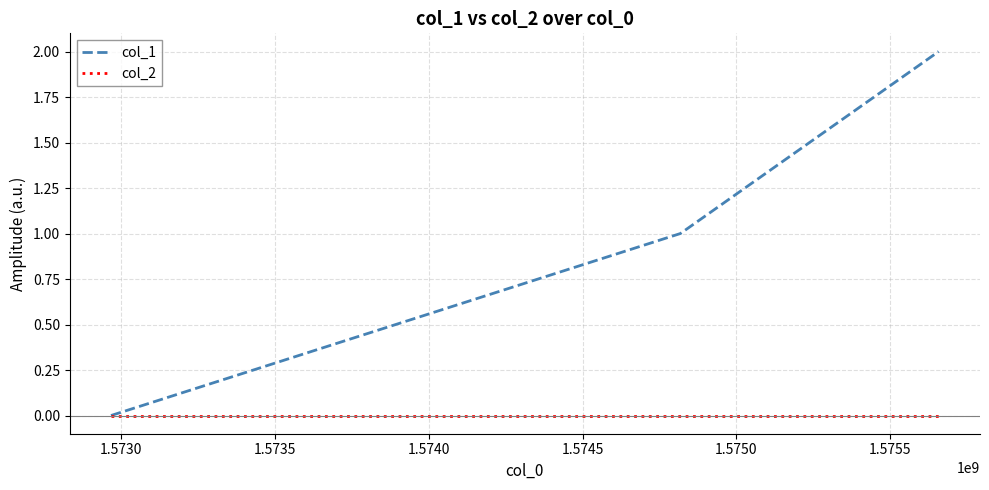

How many series are shown in this chart?

2